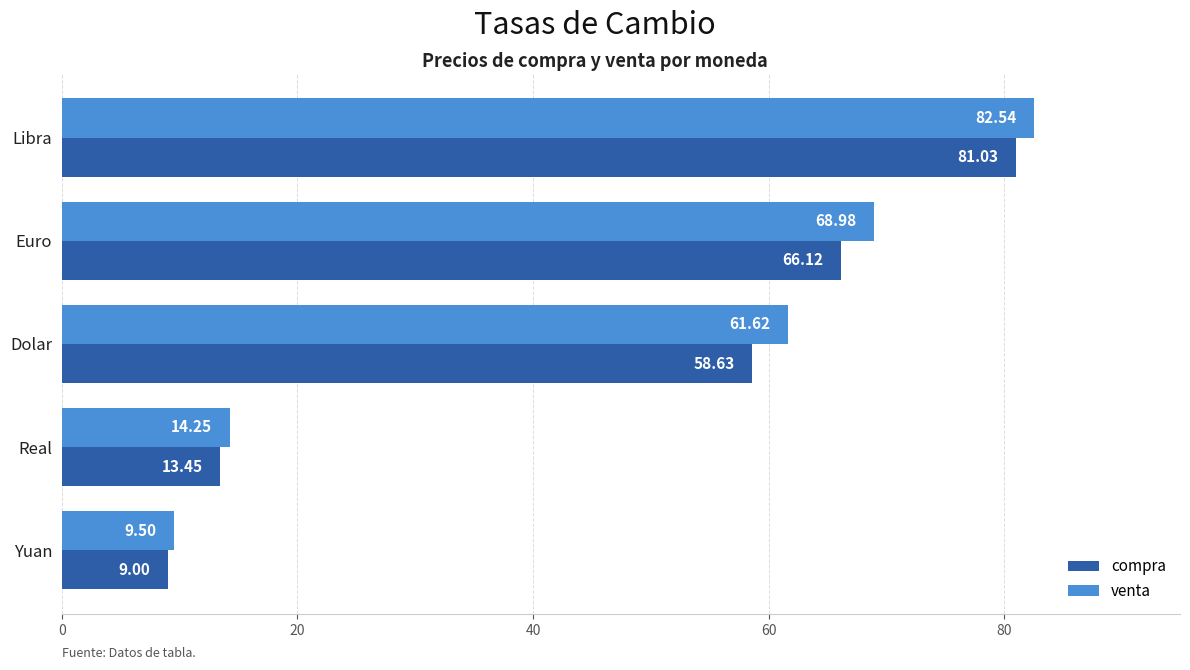

What is the sum of all compra values?

228.2